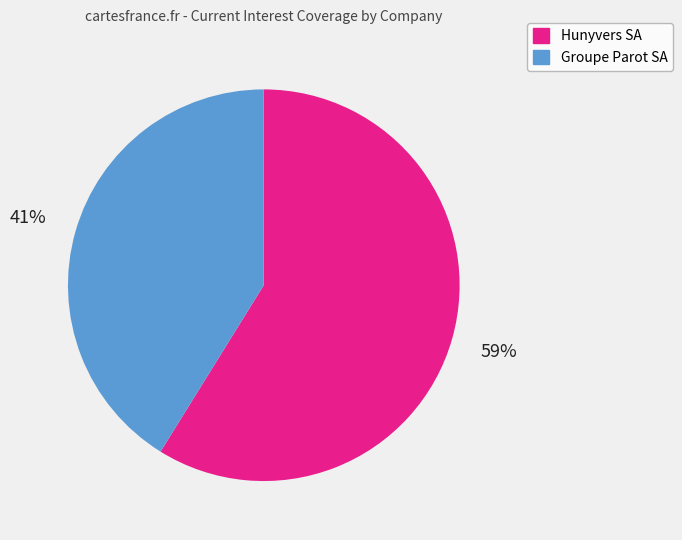

Is there any slice that represents more than half of the pie?

Yes